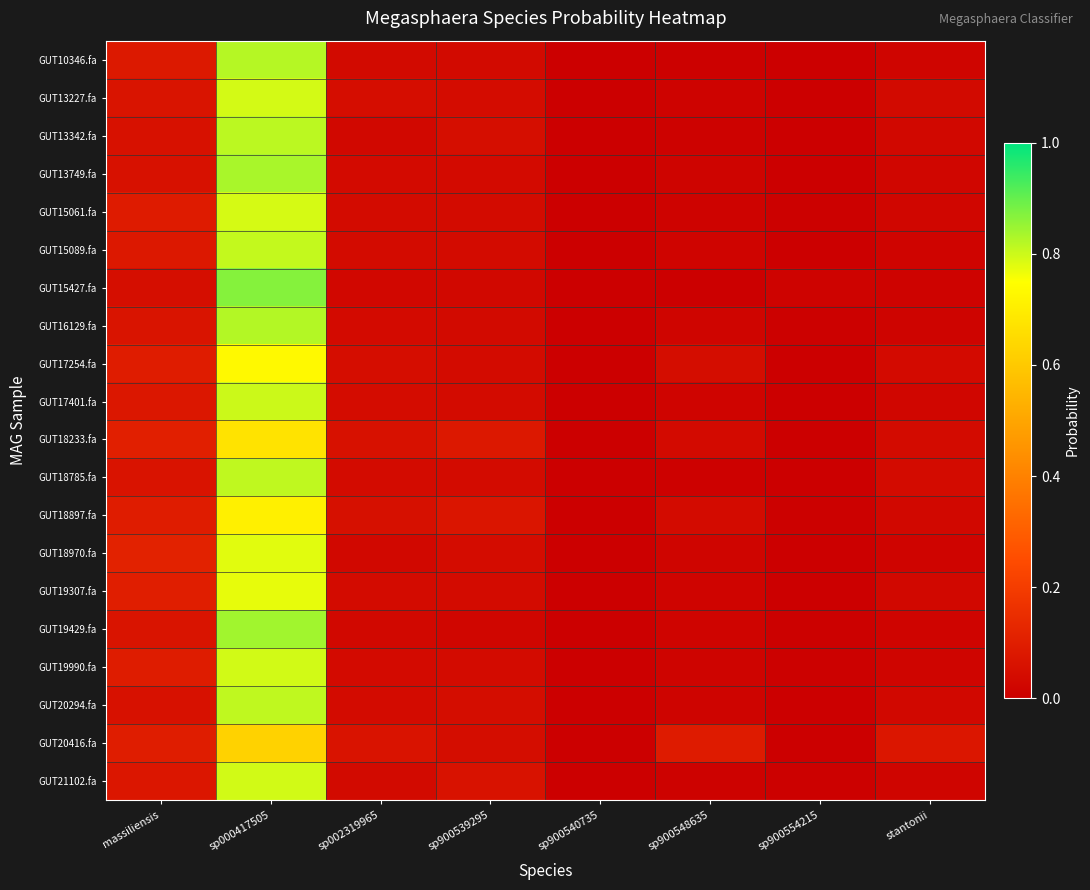

At which category does the chart reach its peak across all series?

sp000417505